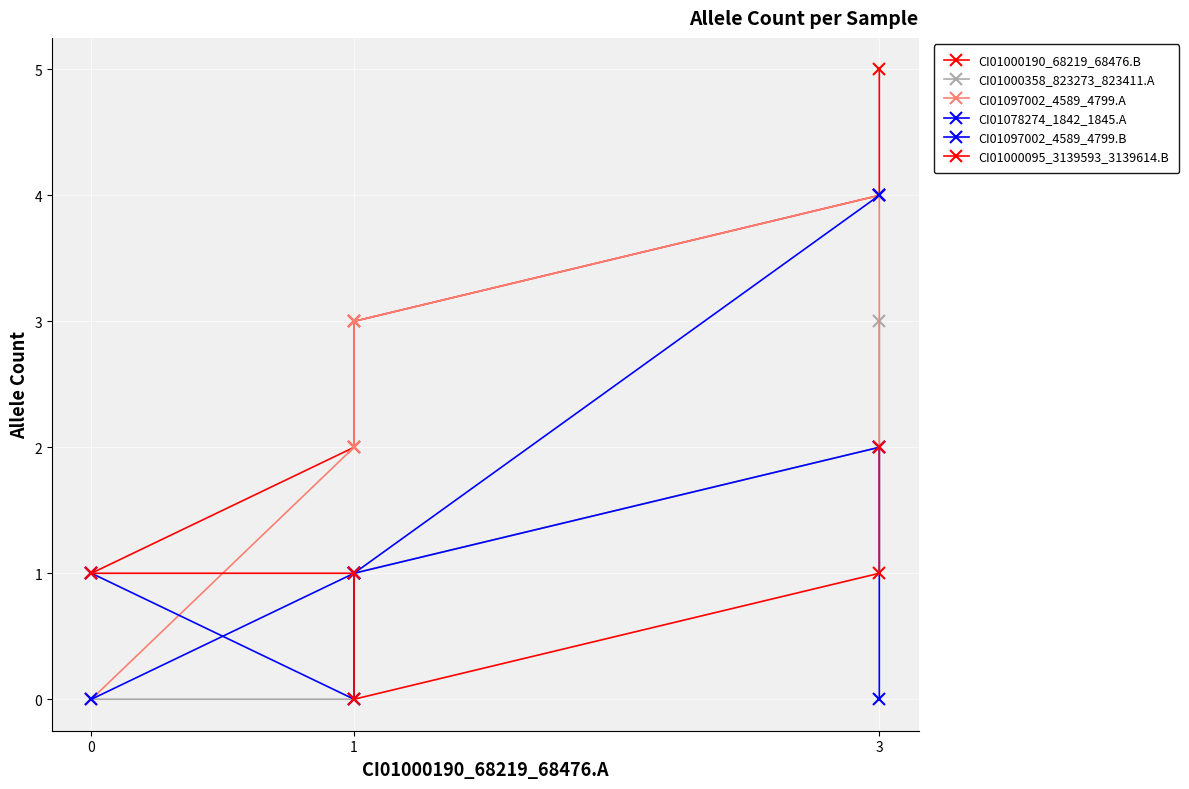

Where does the CI01097002_4589_4799.A series first go above 2?

1